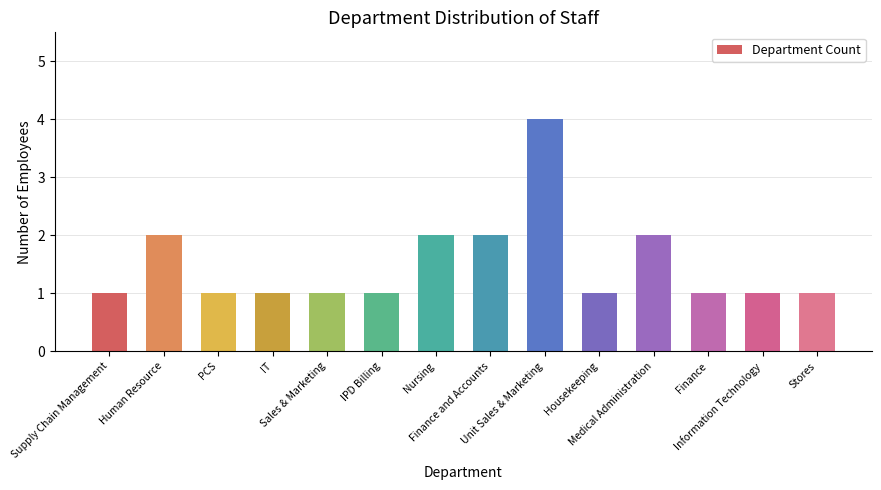

Reading right to left, transcribe all the data shown in this chart.

1	1	1	2	1	4	2	2	1	1	1	1	2	1